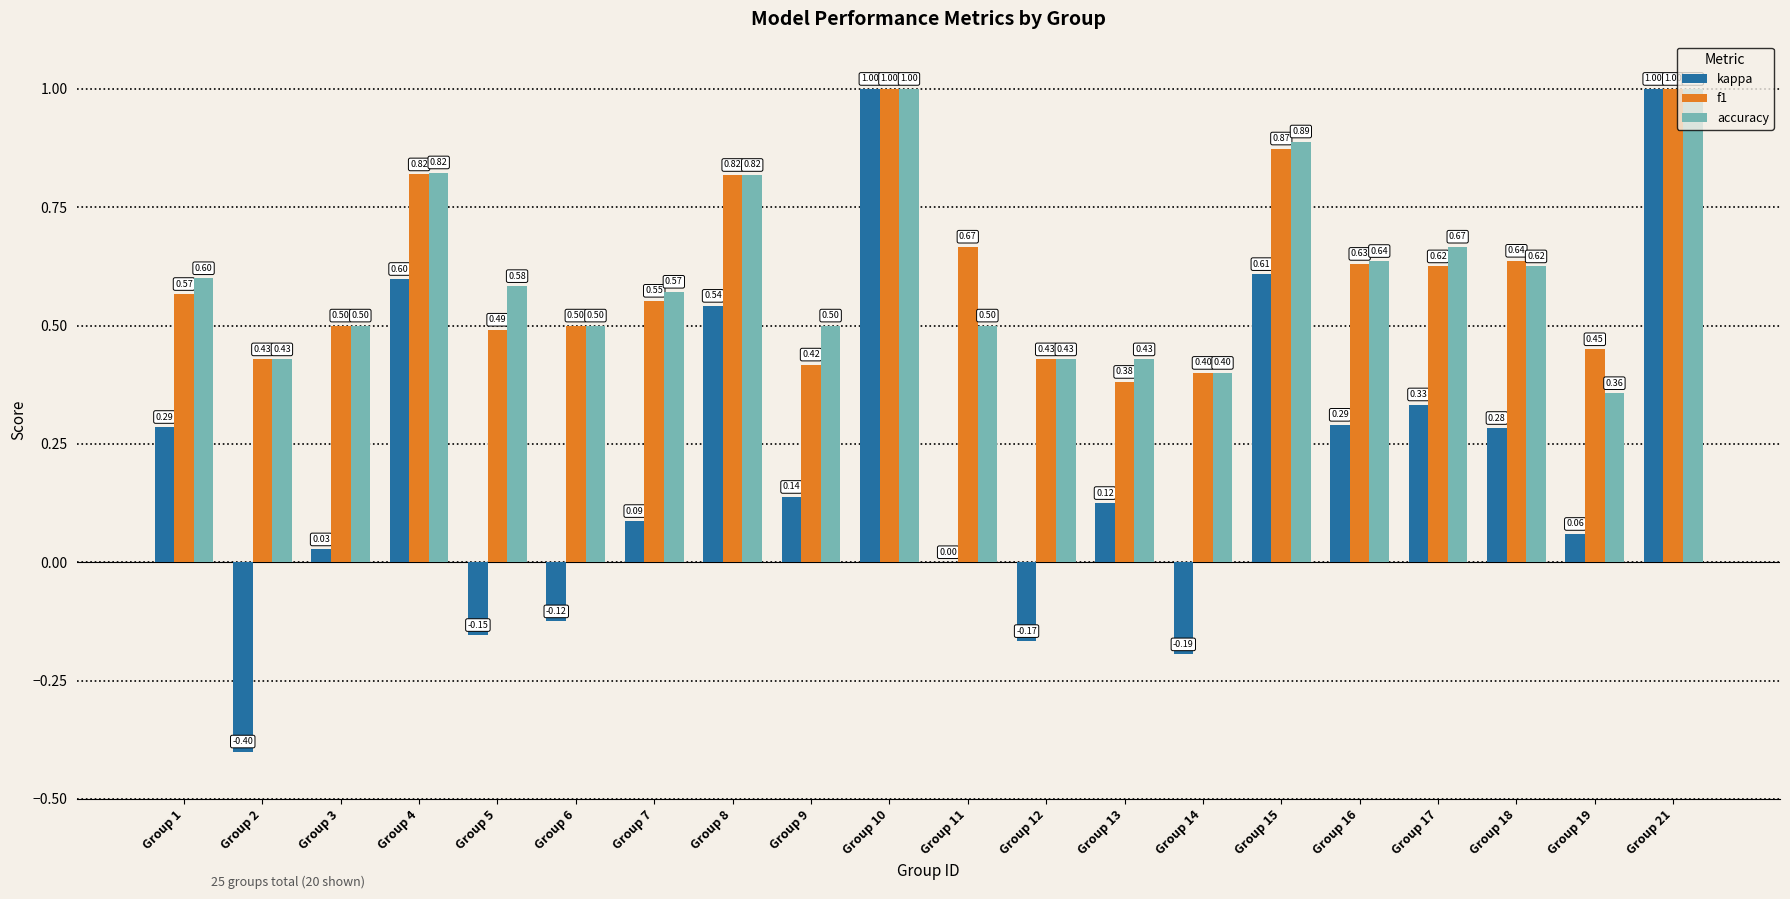

Count the number of categories in the chart.

20